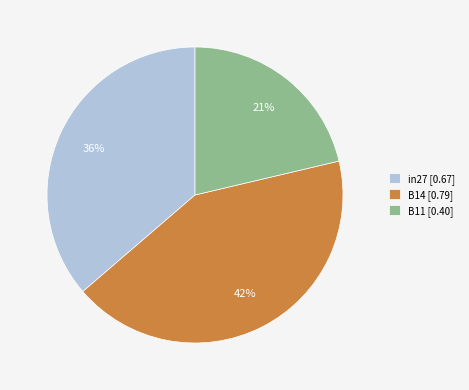

Combined, do in27 and B14 account for over 50%?

Yes